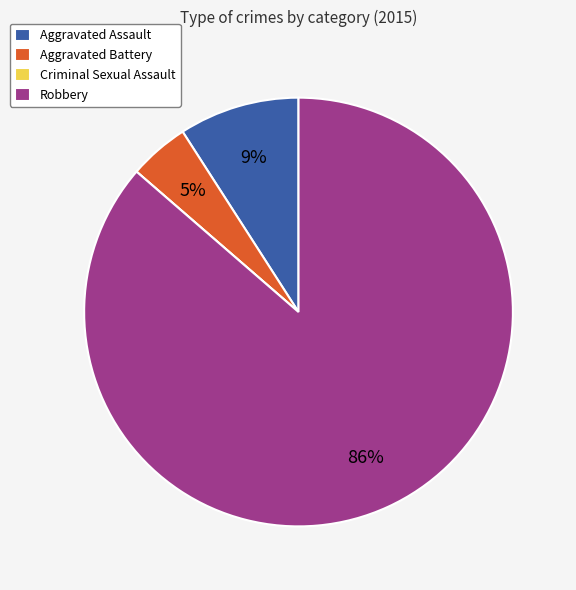

The Aggravated Assault slice represents 14% of the pie. True or false?

False